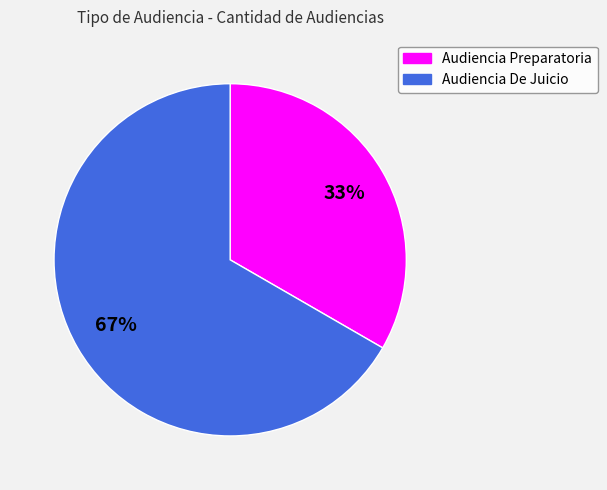

Between Audiencia Preparatoria and Audiencia De Juicio, which is larger?

Audiencia De Juicio